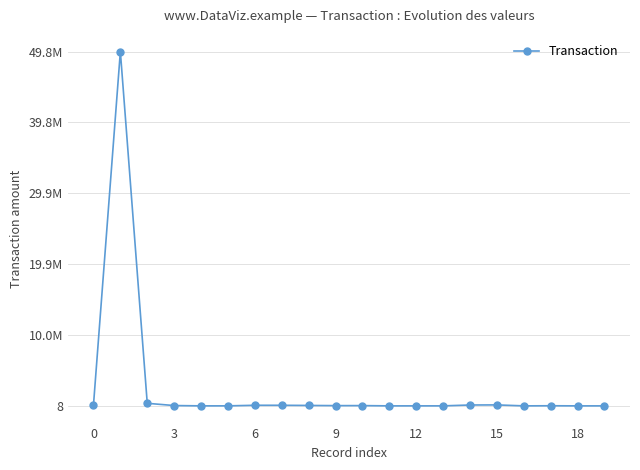

How many interior local valleys (lower than both neighbors) does the data have?

5